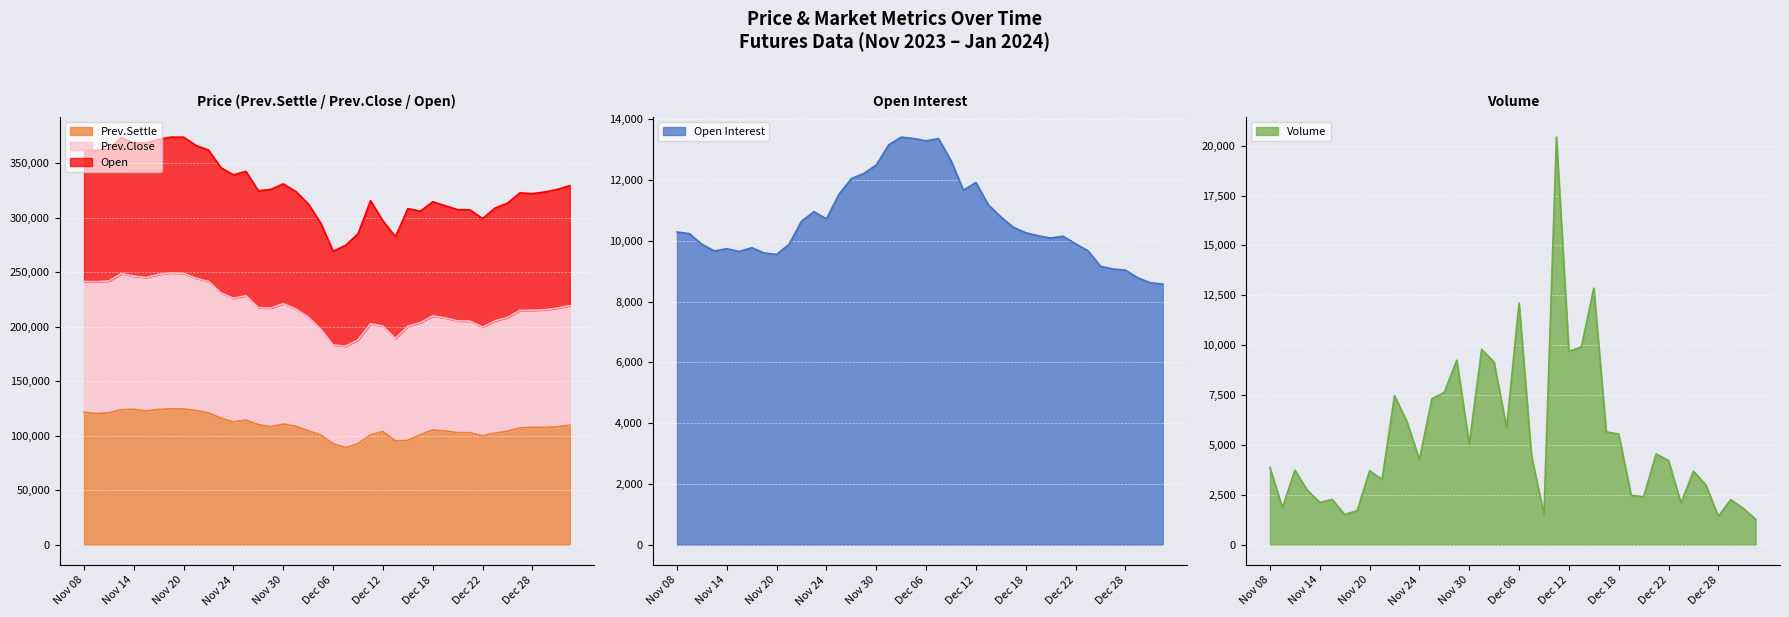

At which label does Volume reach its peak?

Dec 11